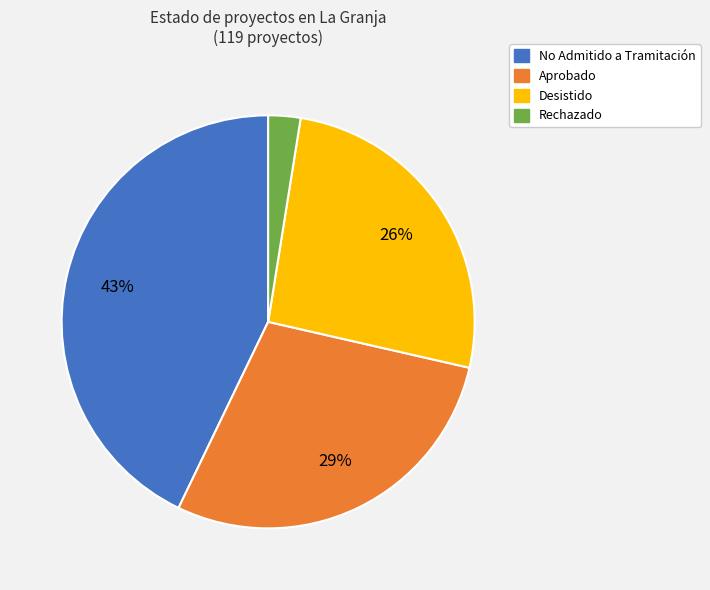

Approximately how many times larger is the value at Aprobado compared to Desistido?

1.1